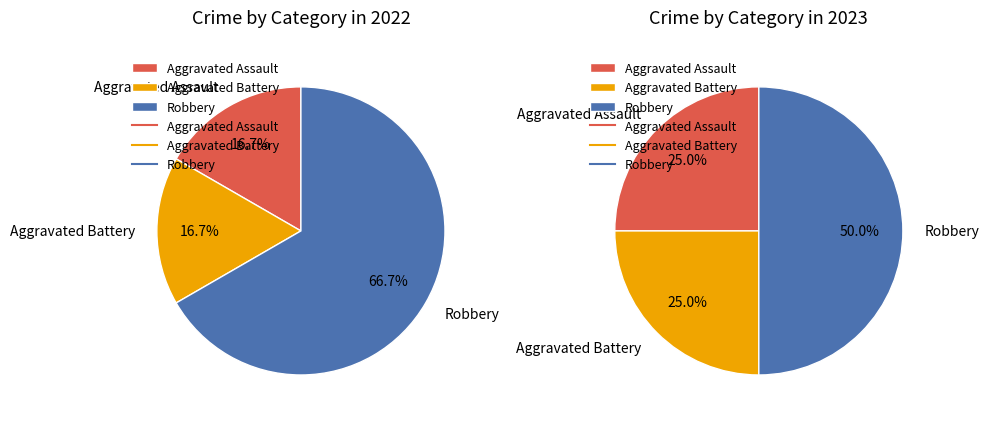

True or false: Robbery accounts for 67% of the total.

True